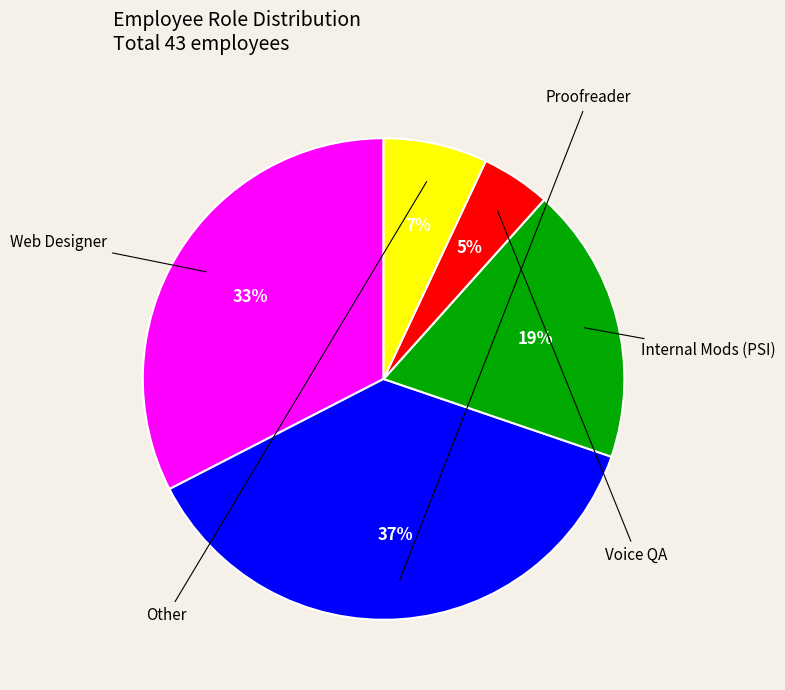

To the nearest percent, what is the average slice percentage?

20%